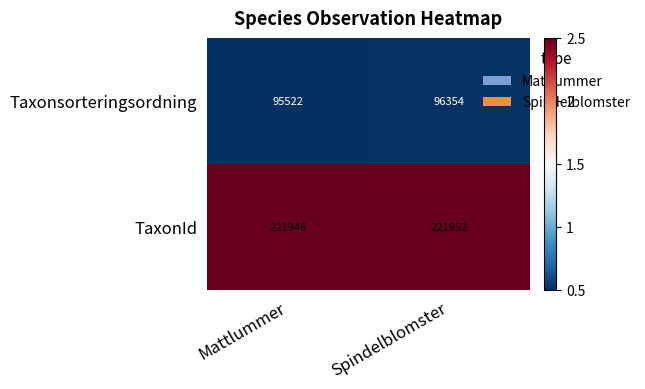

Count the number of data series in this chart.

2